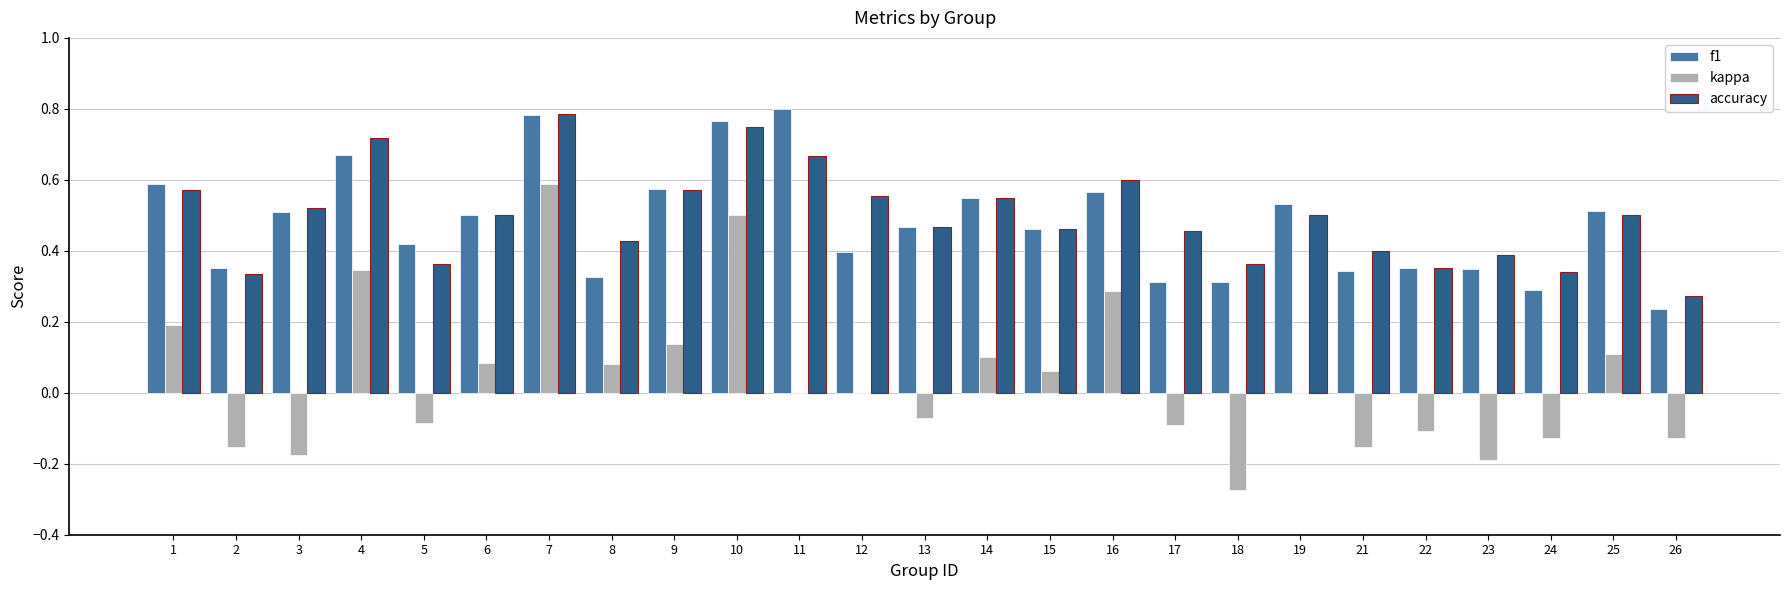

At which label does kappa reach its peak?

7